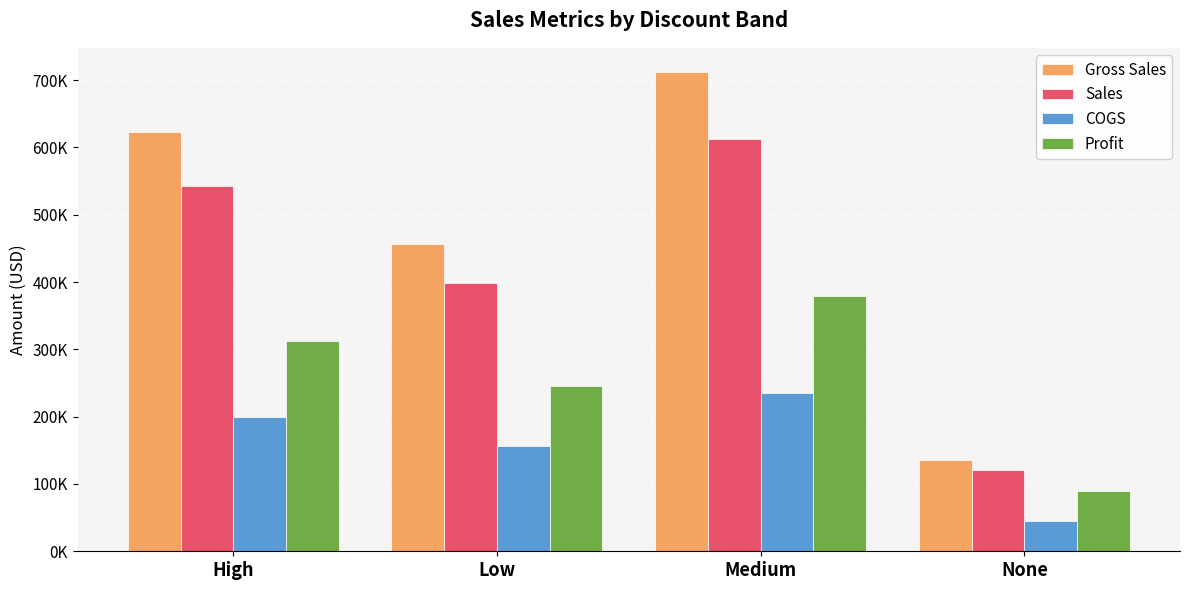

Are the bars horizontal?

No